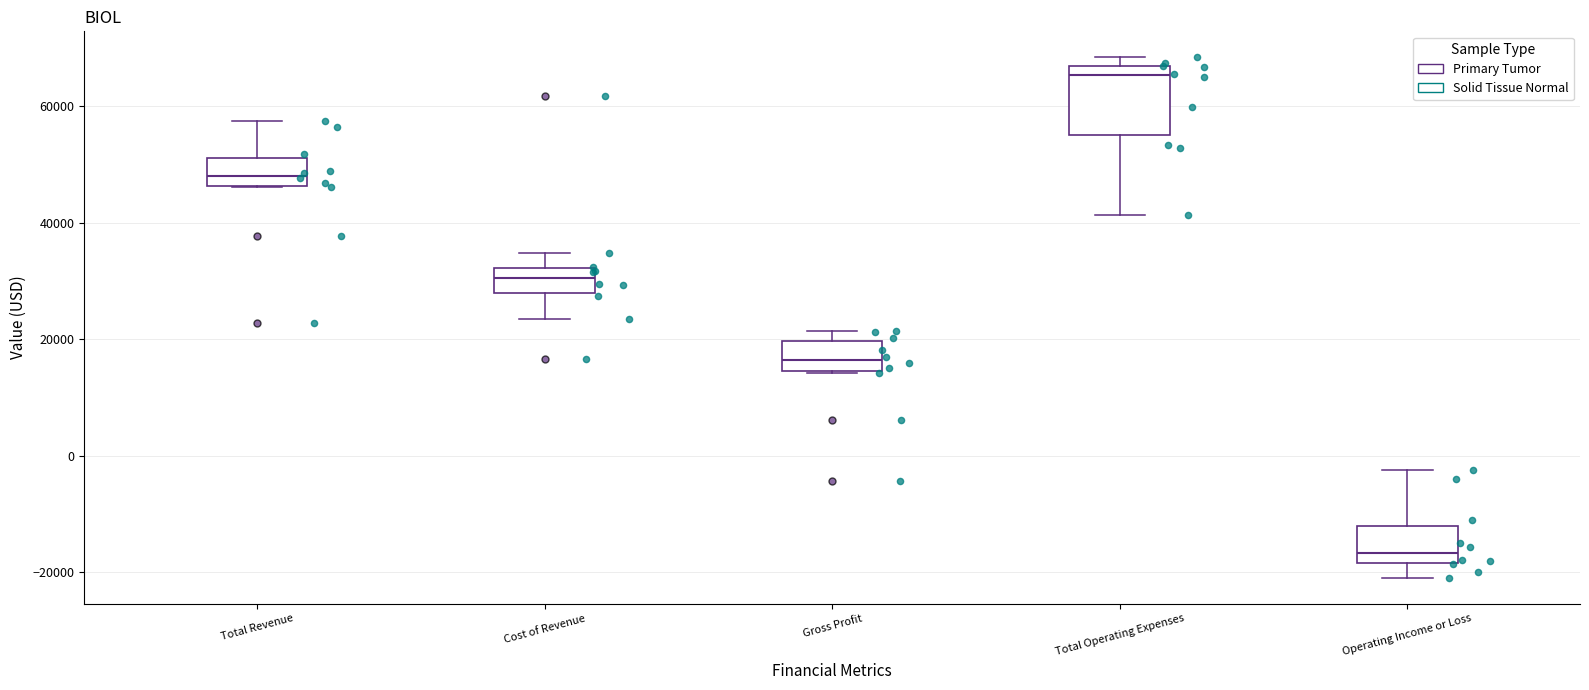

Where is the lower edge of the box for Total Operating Expenses on the y-axis? The values are not printed on the chart, so give them approximately, as read against the axis.

56000